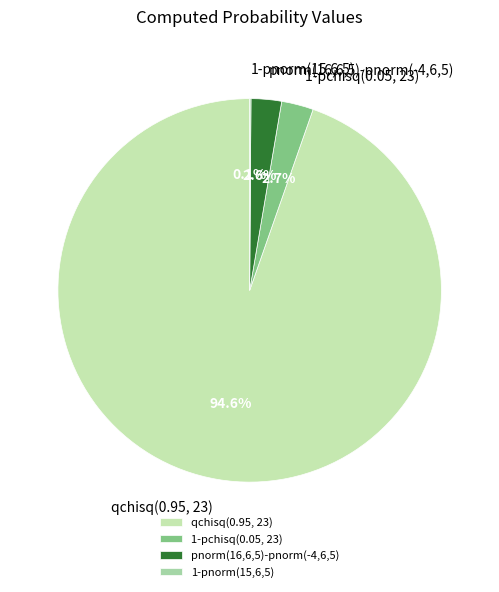

Is there any slice that represents more than half of the pie?

Yes